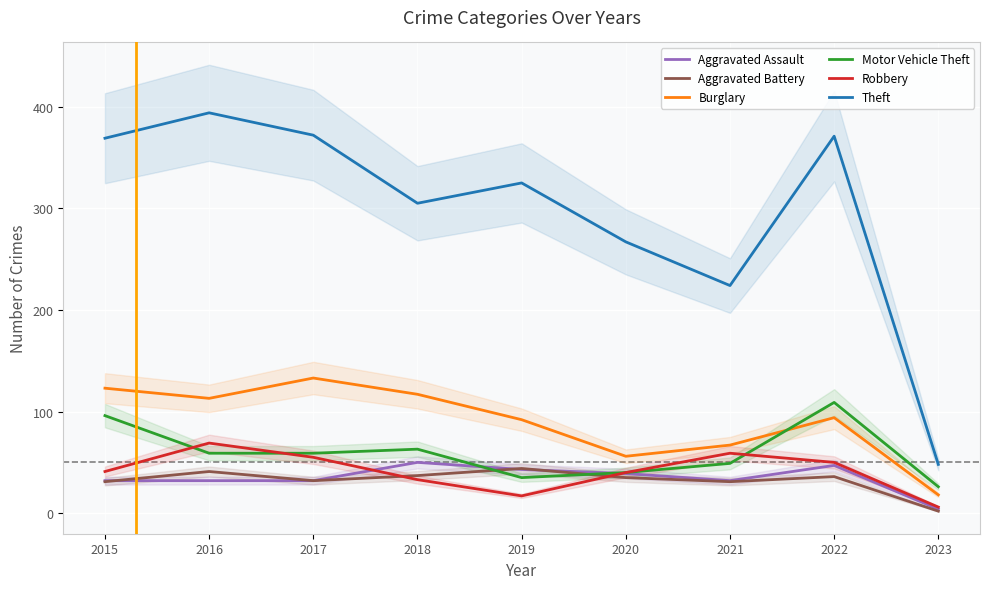

At which category is the sum across all series the highest?

2016